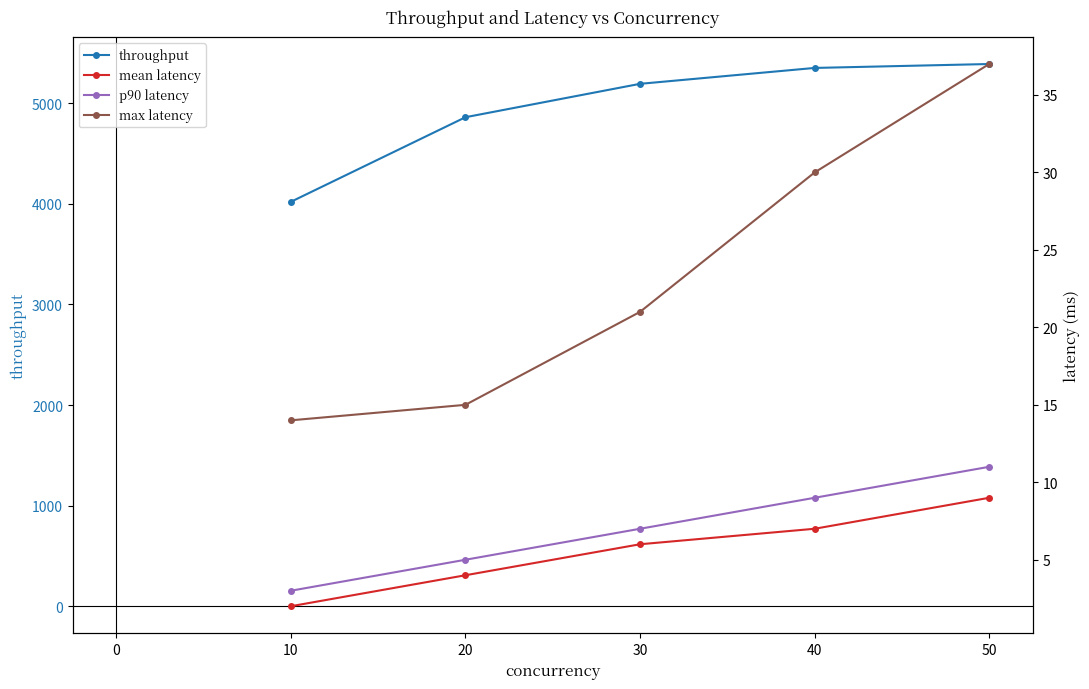

How many values in the p90 latency series exceed 7?

2